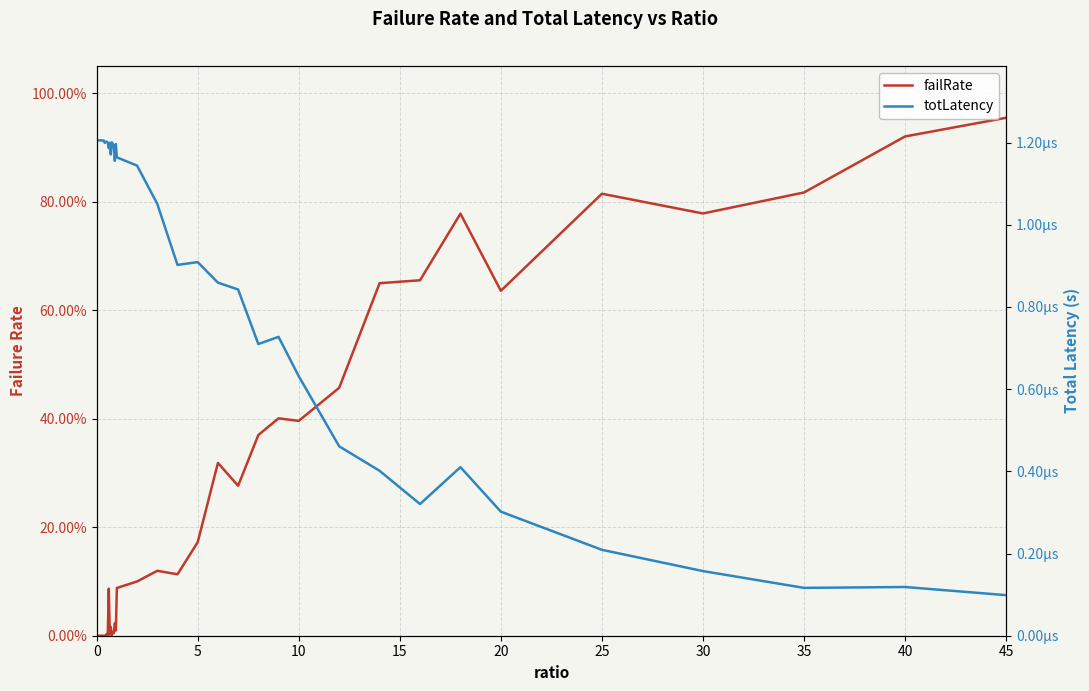

What is the difference between the maximum and second lowest values in the failRate series?

1.0